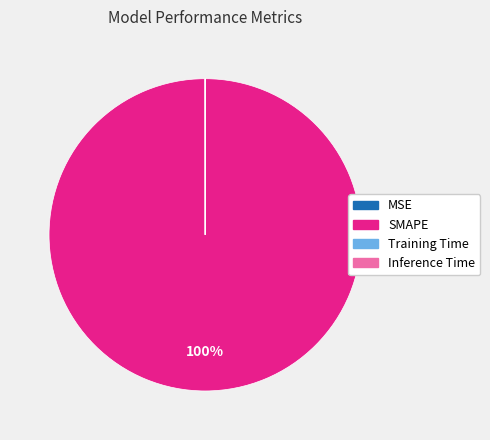

Is there any slice that represents more than half of the pie?

Yes